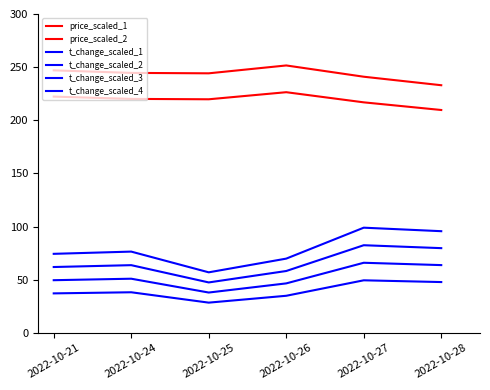

How many lines are shown in the chart?

6